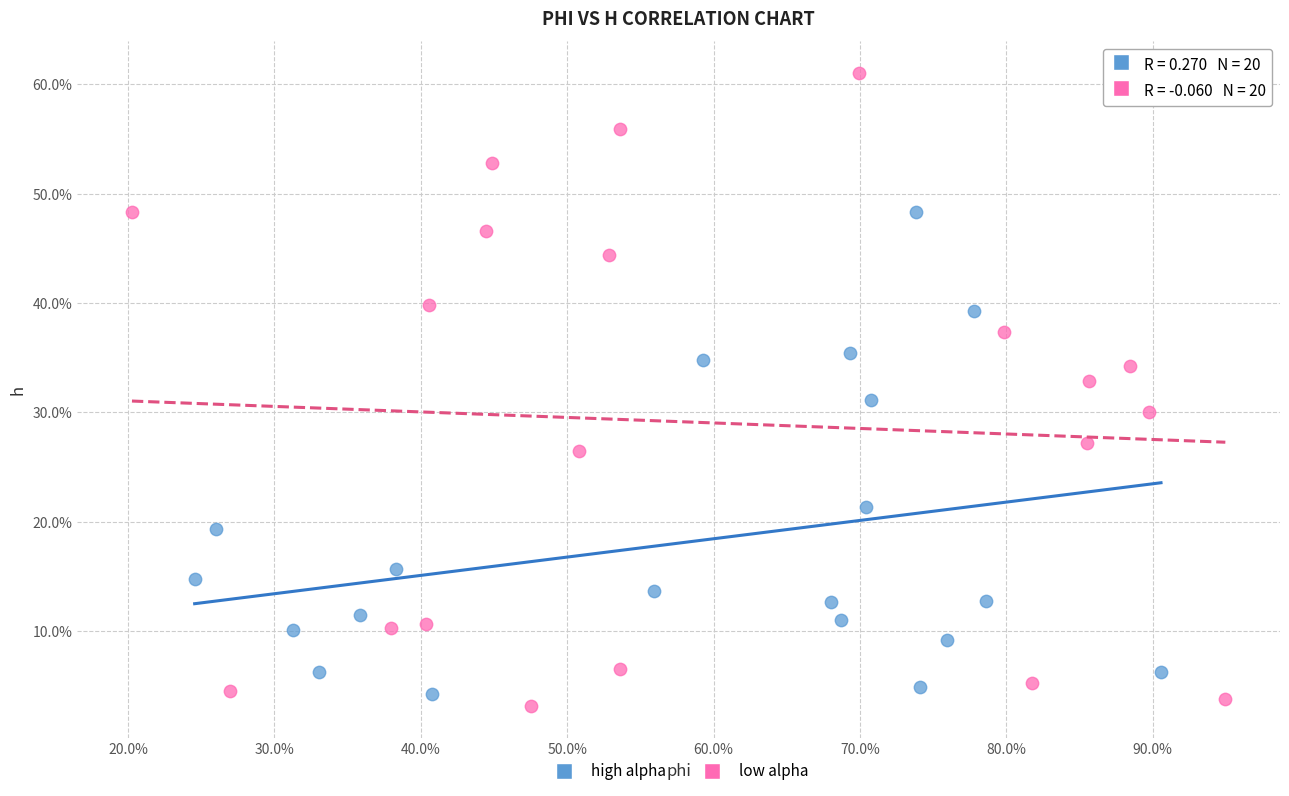

Which series reaches the minimum Y coordinate?

low alpha